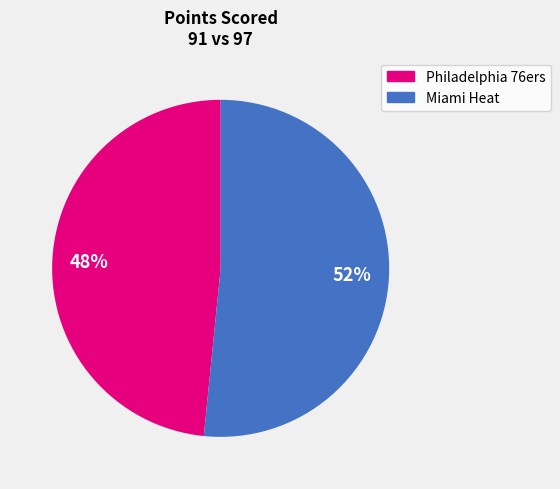

To the nearest percent, what is the average slice percentage?

50%